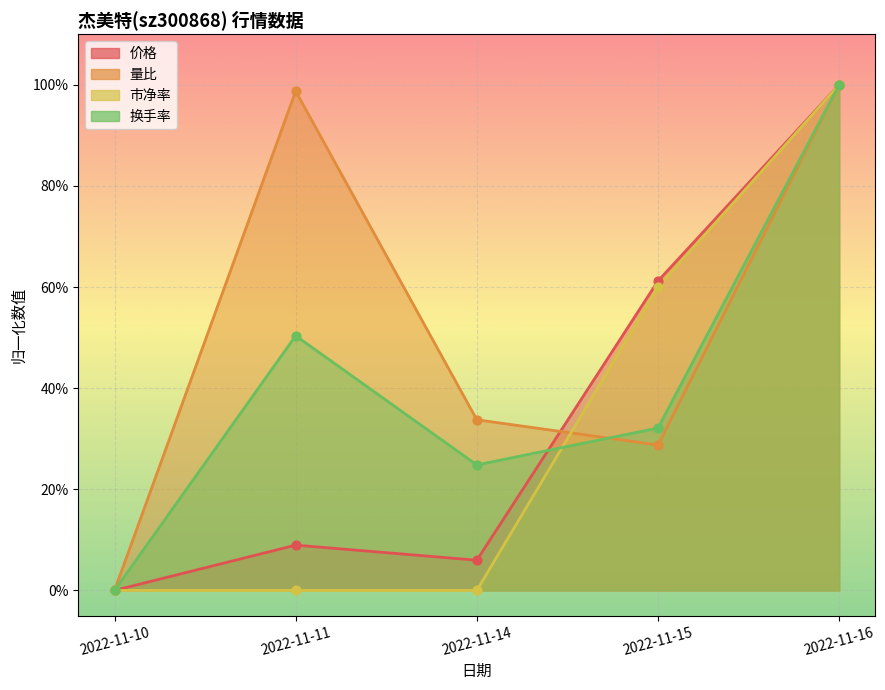

Which series reaches the maximum Y coordinate?

换手率